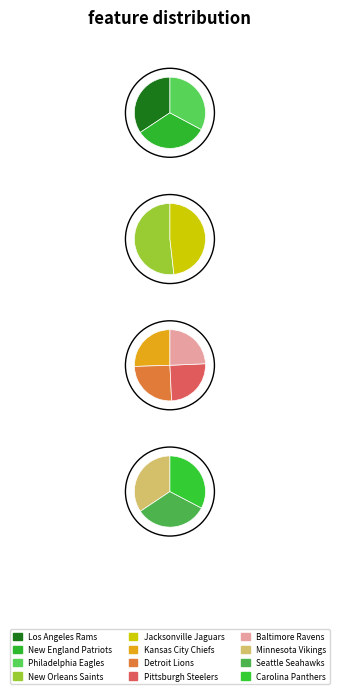

Do Baltimore Ravens and New England Patriots together represent more than half of the pie?

No